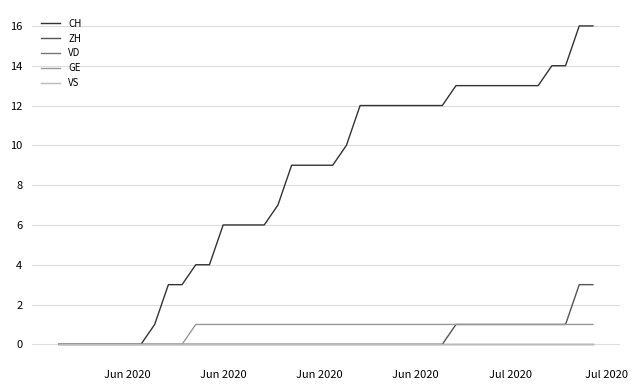

Does the chart display data point markers on the line(s)?

No